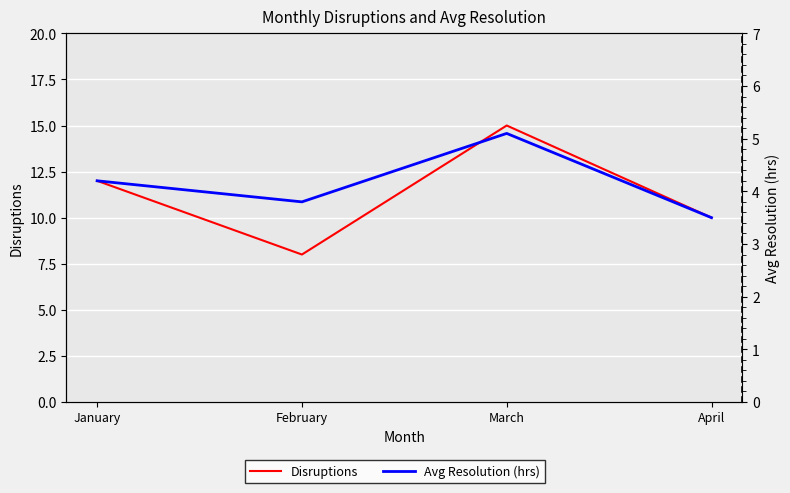

What is the approximate value of Avg Resolution (hrs) at February?

3.8